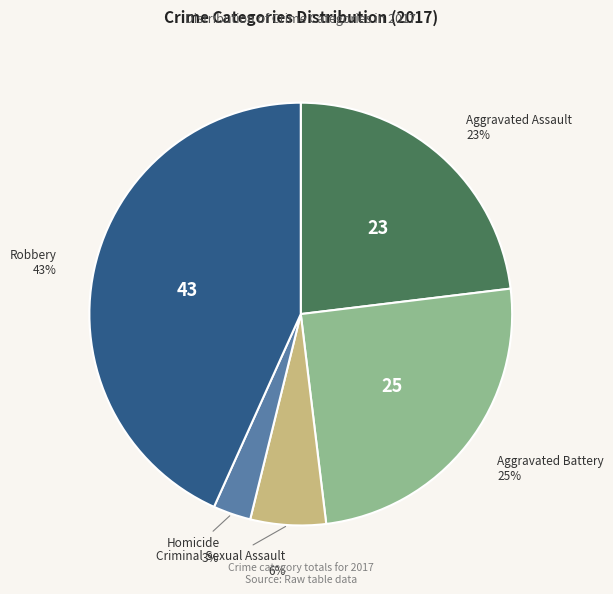

To the nearest percent, what is the difference between the largest and smallest slice percentages?

40%